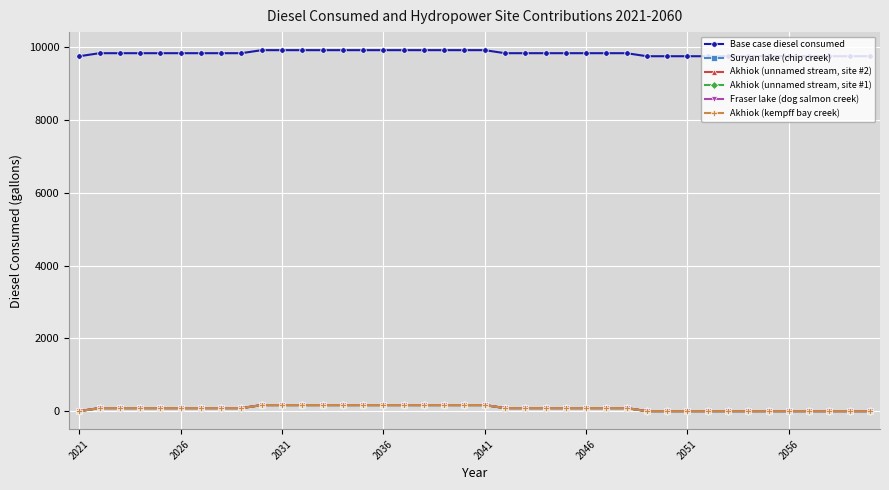

What is the value of the Base case diesel consumed point at the 15th from the left?

9916.7